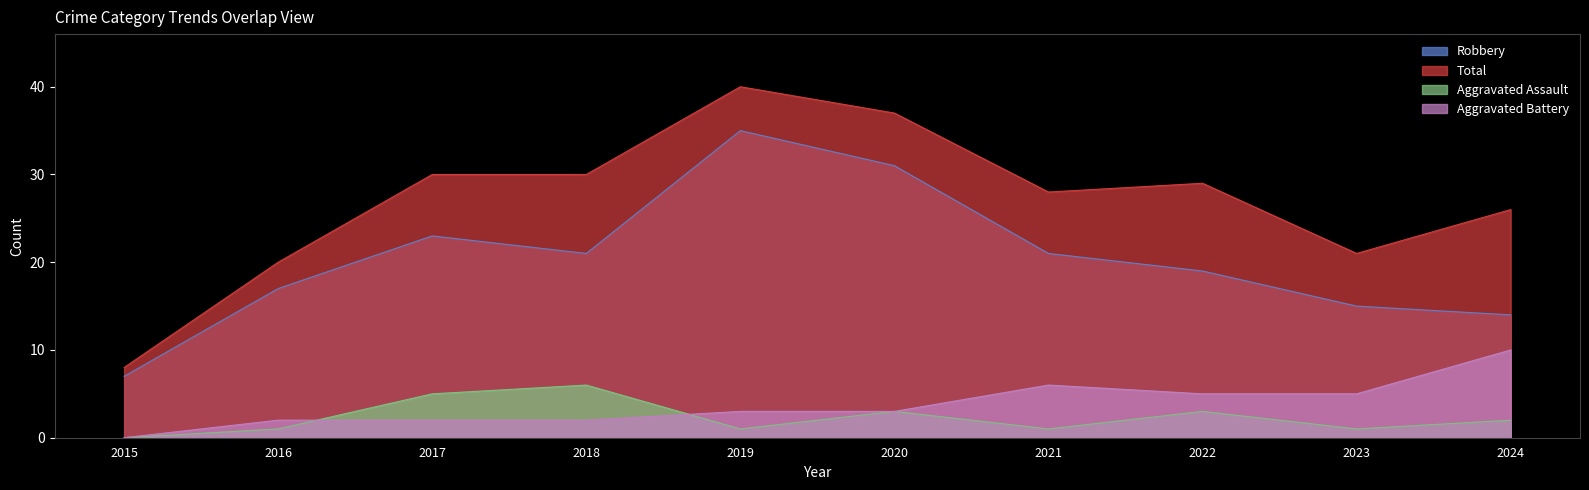

In Aggravated Battery, how many points are higher than both neighbors (excluding endpoints)?

1